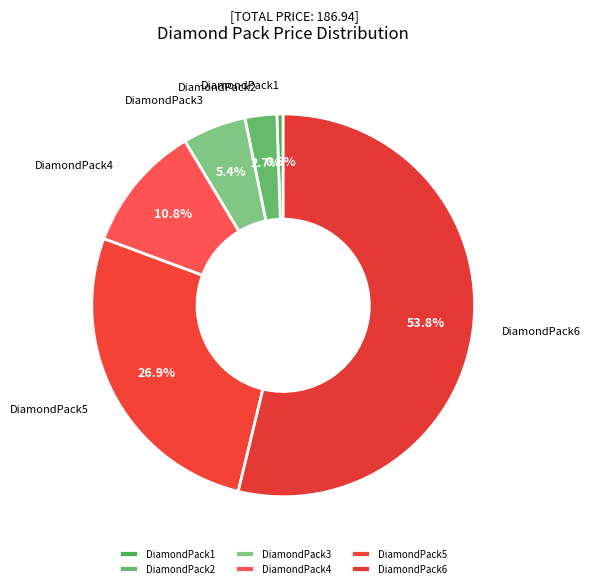

To the nearest percent, what portion does DiamondPack6 represent?

54%